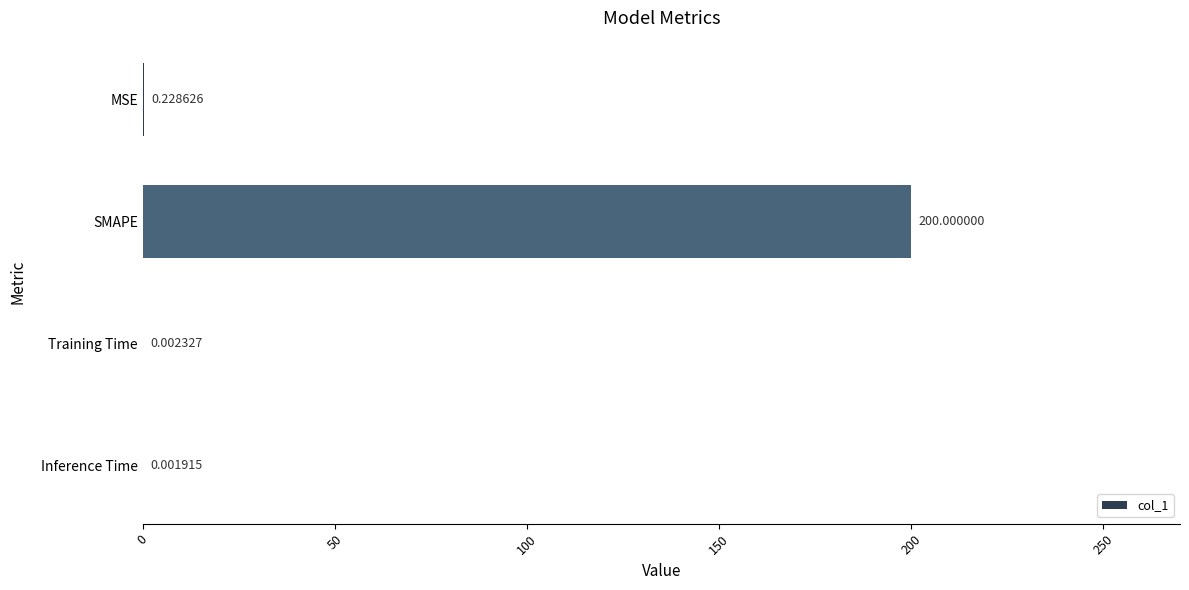

At which category does the chart reach its peak across all series?

SMAPE